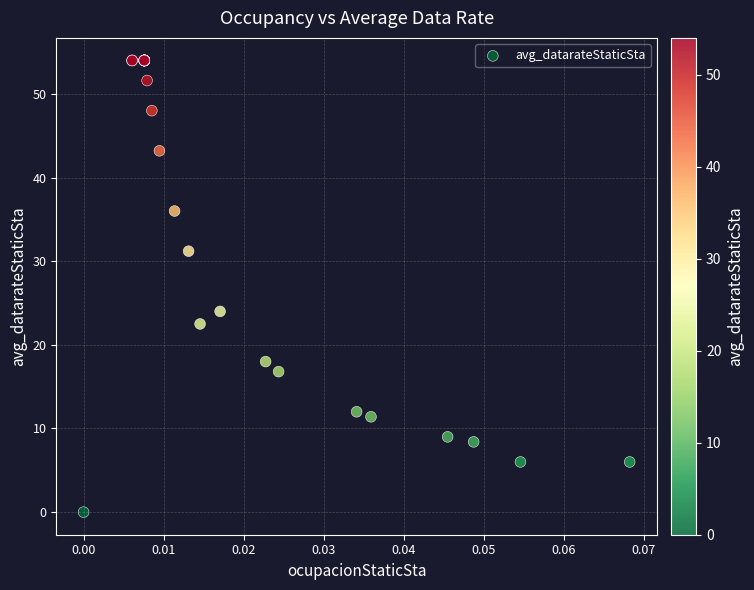

What Y value in the scatter plot is closest to 27?

24.0